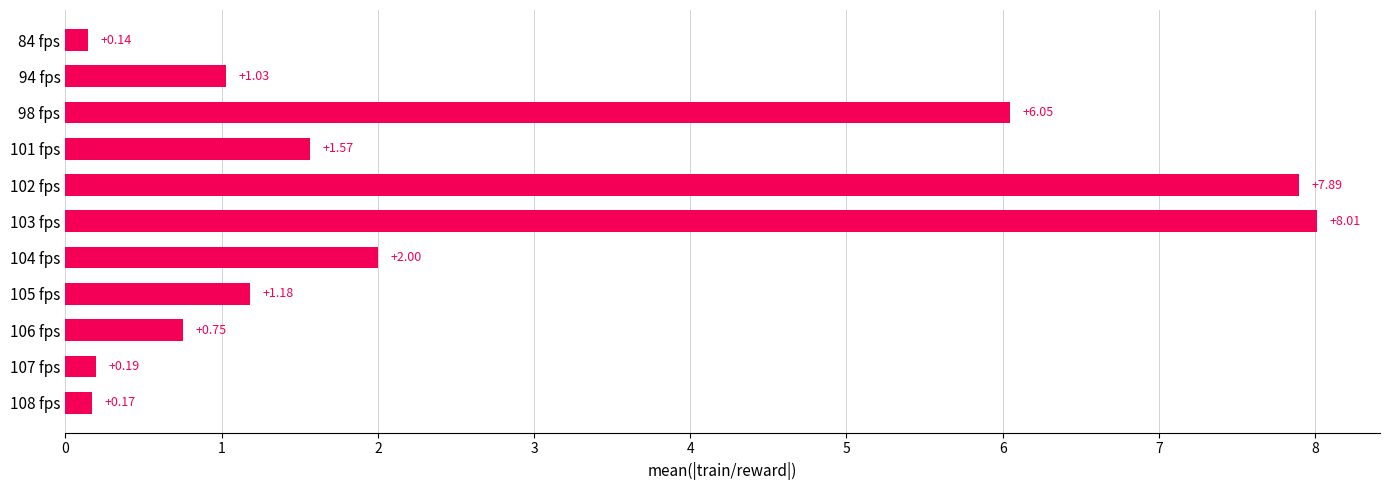

What is the sum of all values?

29.0